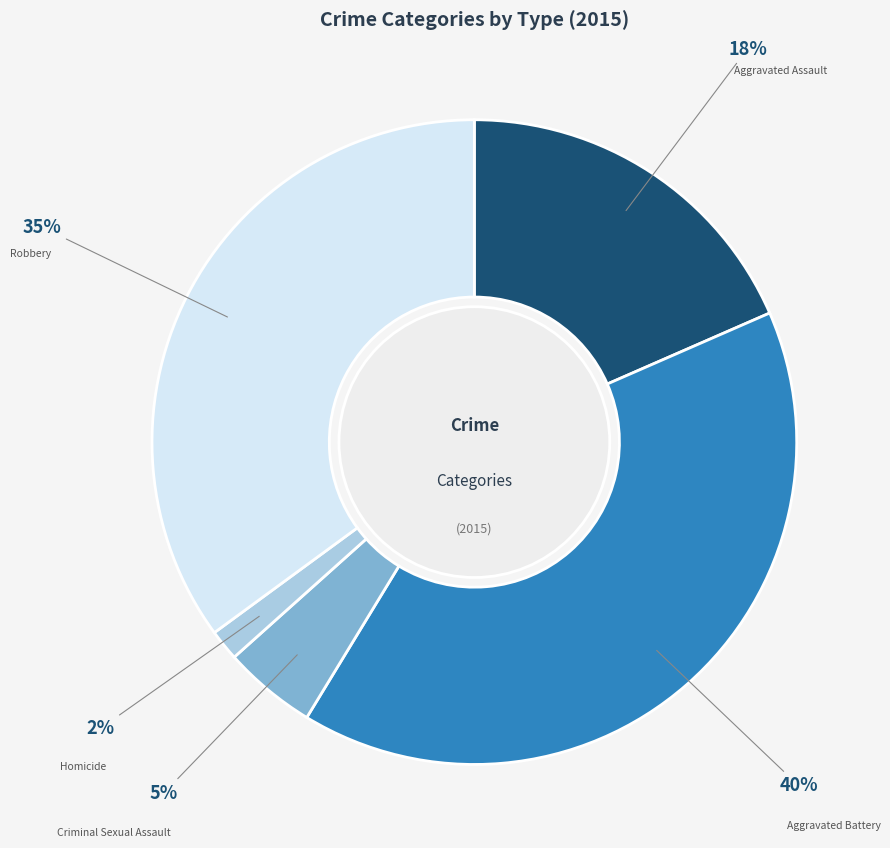

True or false: Robbery accounts for 35% of the total.

True